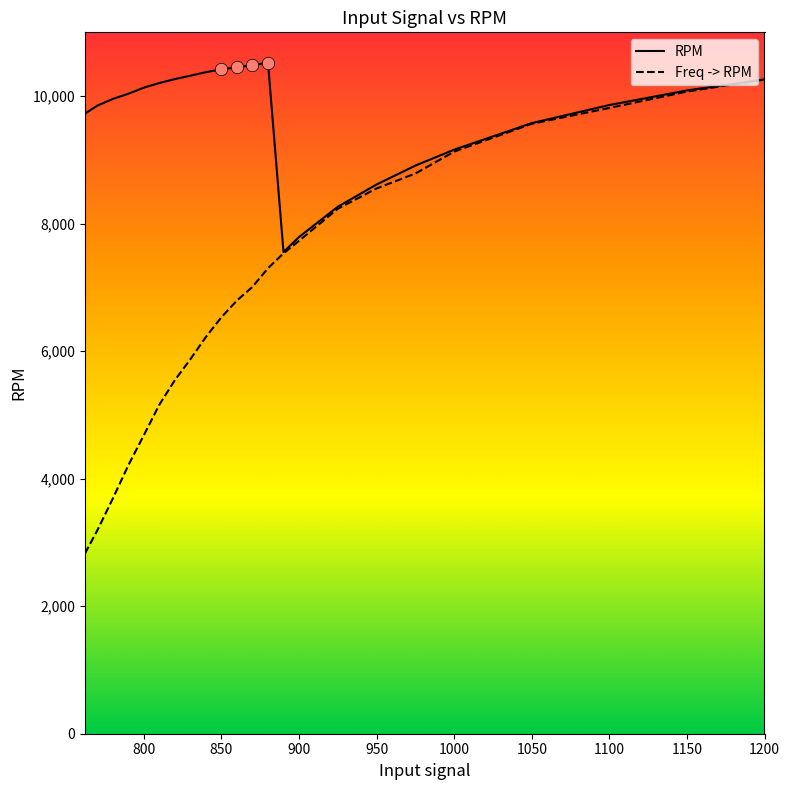

Which series has the largest range (max minus min)?

Freq -> RPM